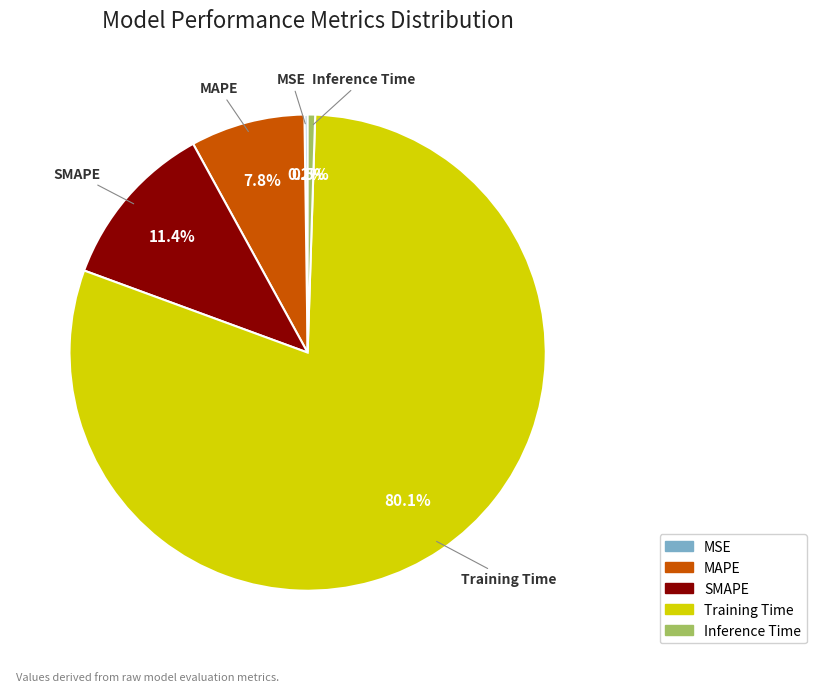

What portion of the pie excludes MAPE?

92.2%